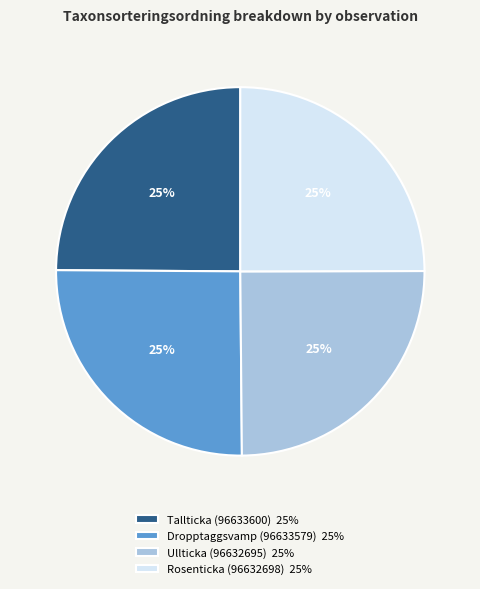

How many slices are in this pie chart?

4